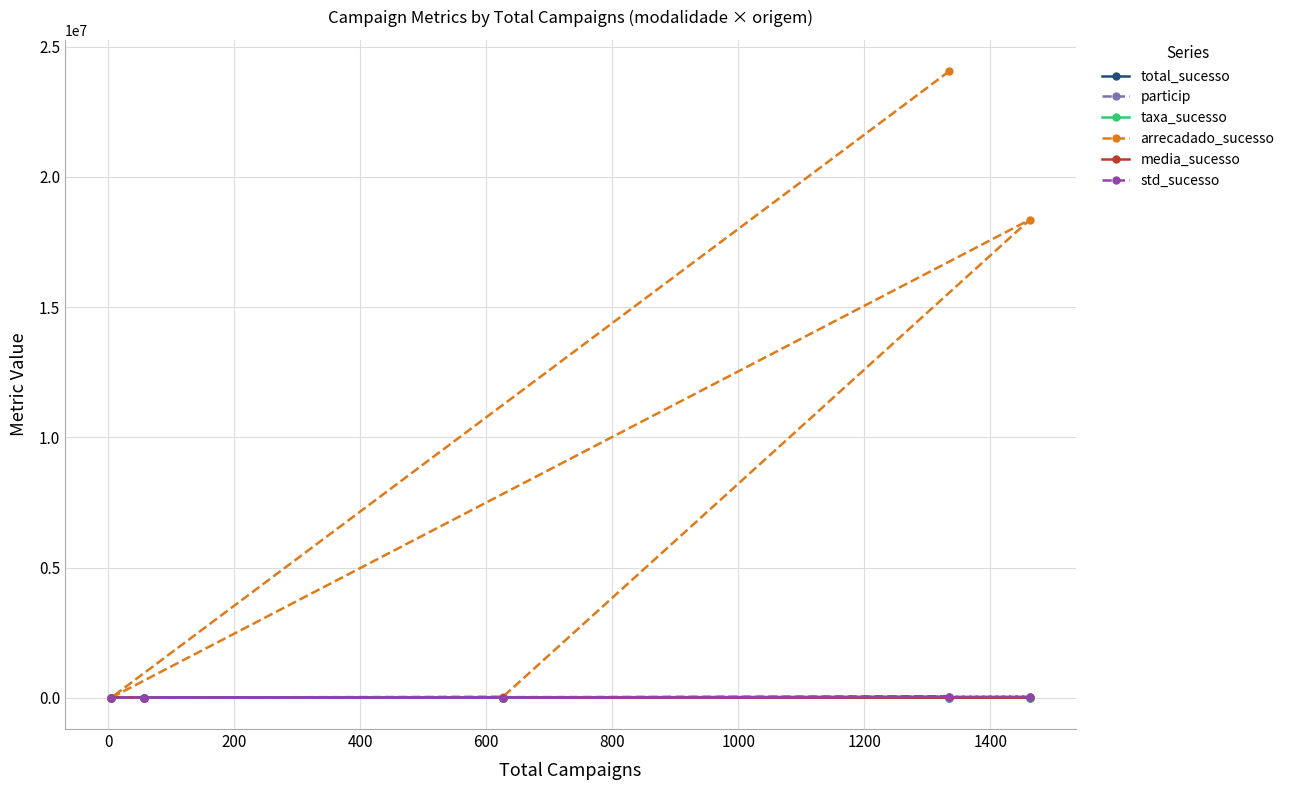

What is the maximum value shown in the chart?

24063279.8